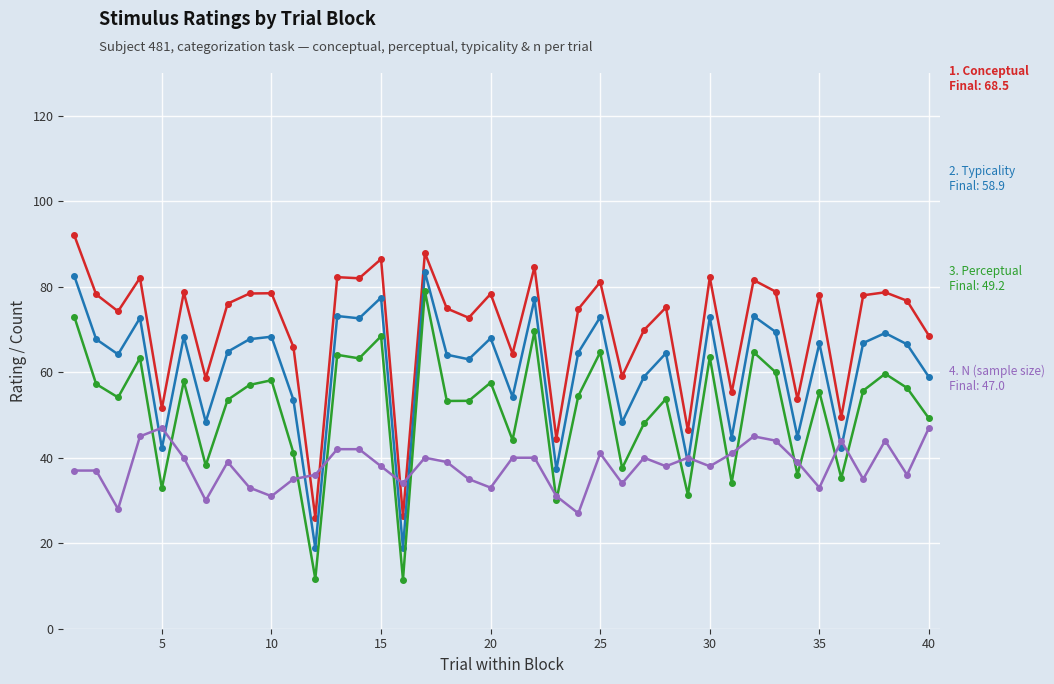

What is the smallest value displayed?

11.5